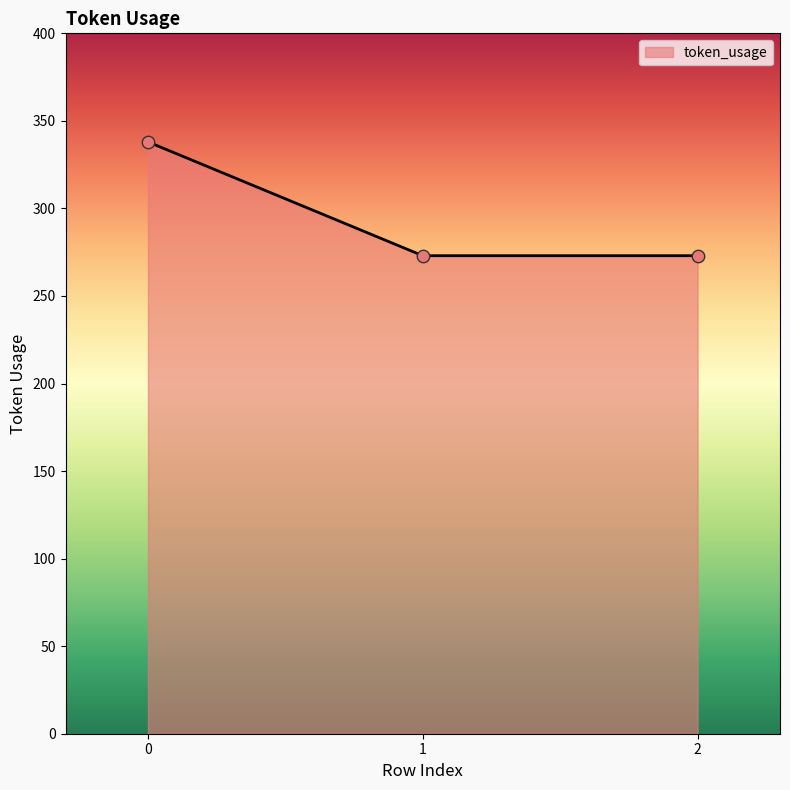

What is the ratio of the value at 1 to the value at 0?

0.8